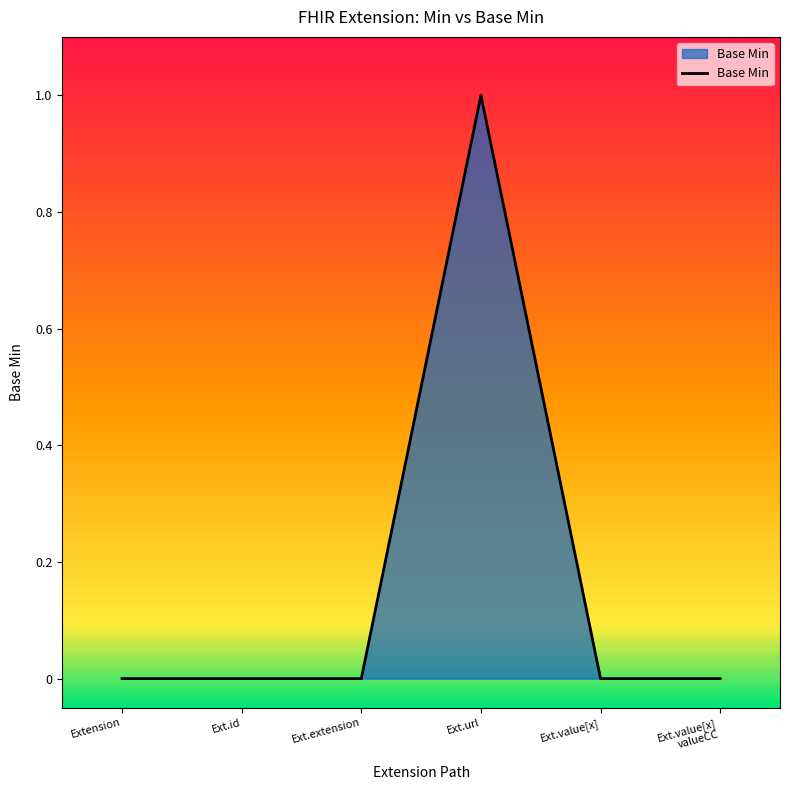

True or false: the data shows 0 at Ext.value[x].

True